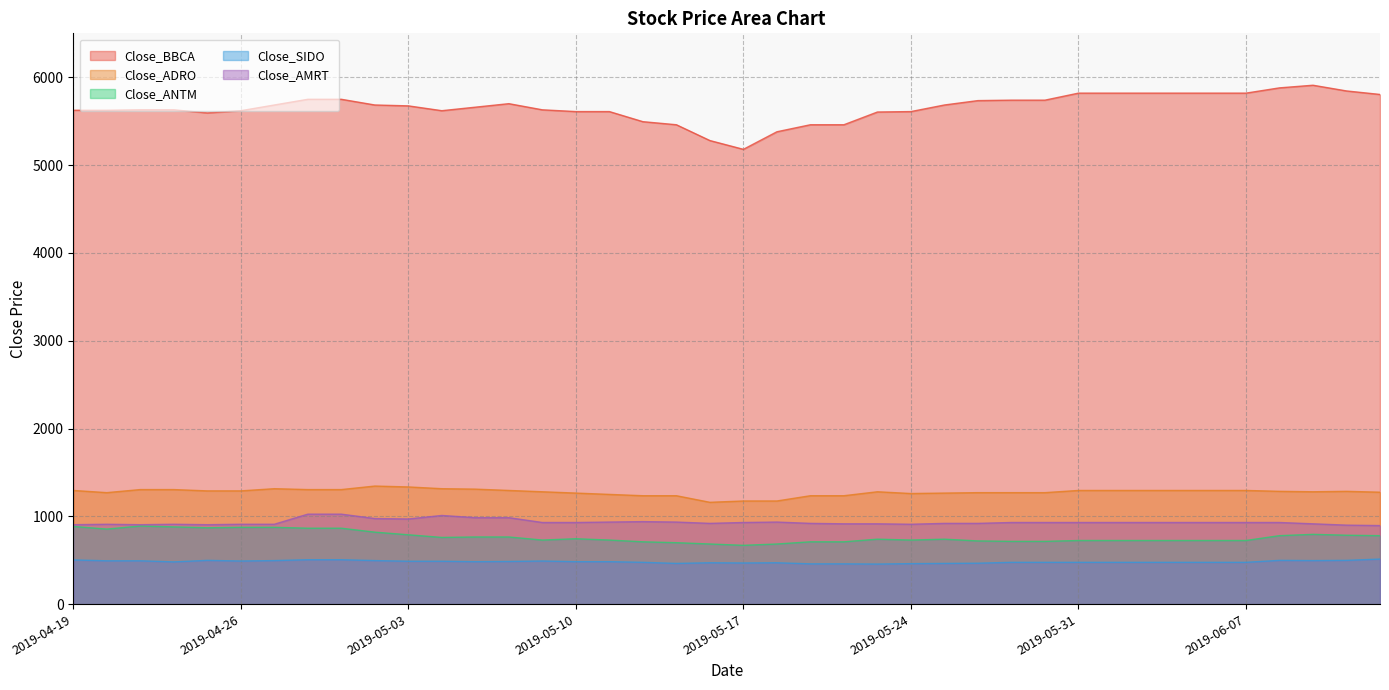

True or false: Close_ADRO and Close_BBCA intersect in this chart.

False